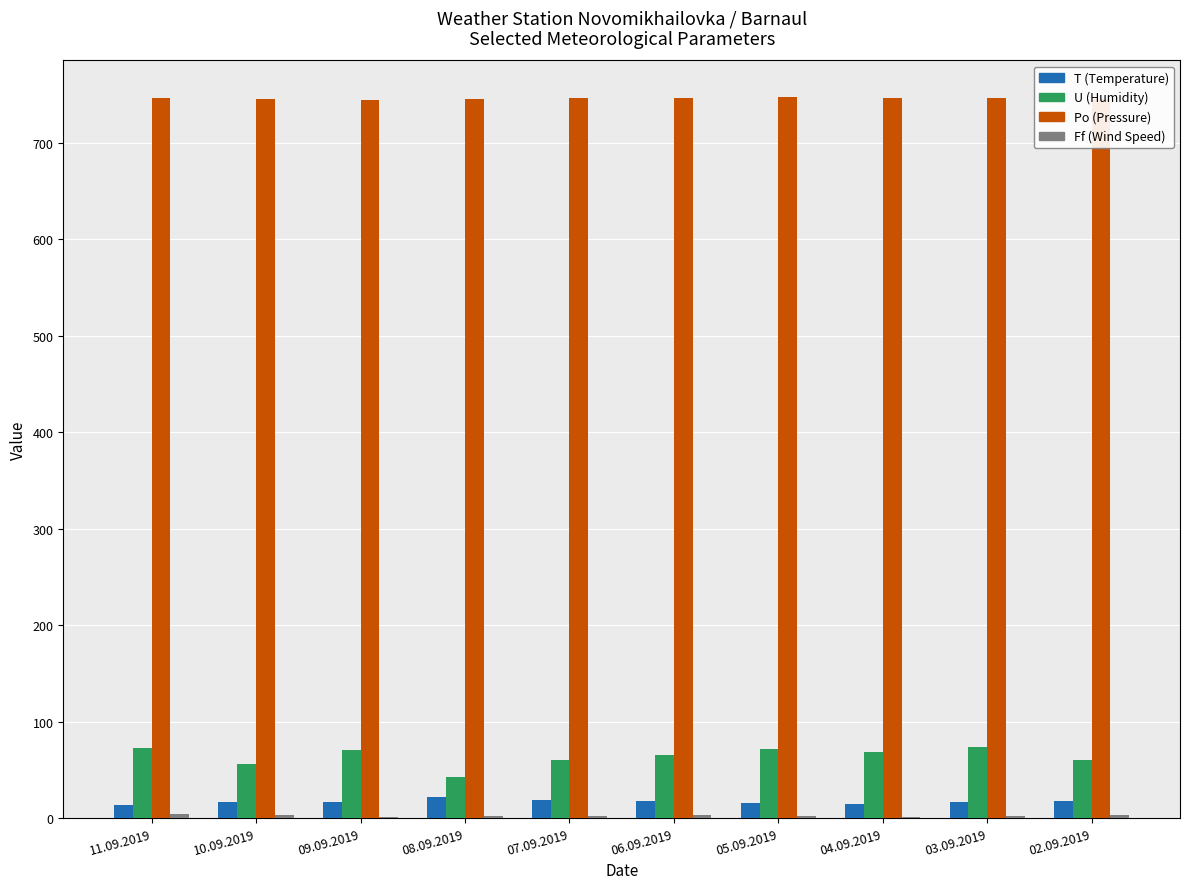

Which series has the largest total across all categories?

Po (Pressure)